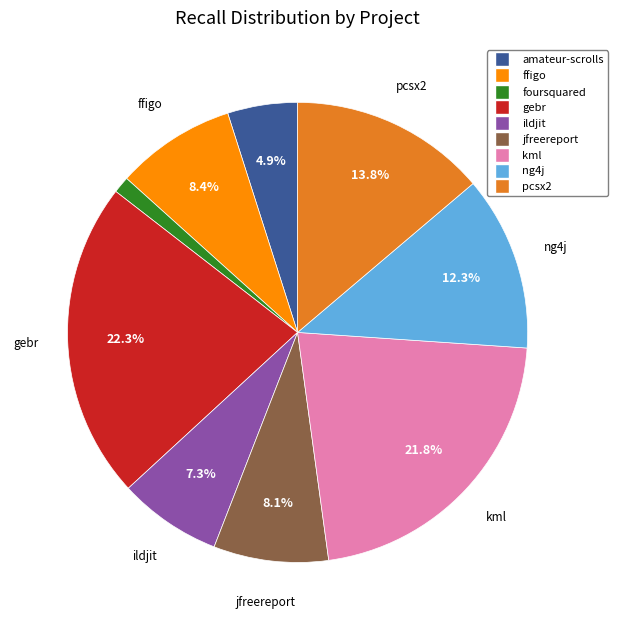

Does any single category account for the majority?

No